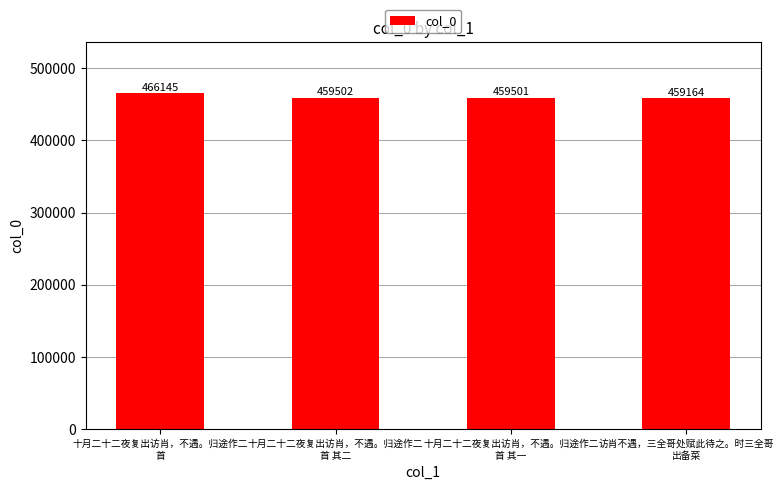

What is the sum of the values at 十月二十二夜复出访肖，不遇。归途作二
首 其二 and 十月二十二夜复出访肖，不遇。归途作二
首 其一?

919003